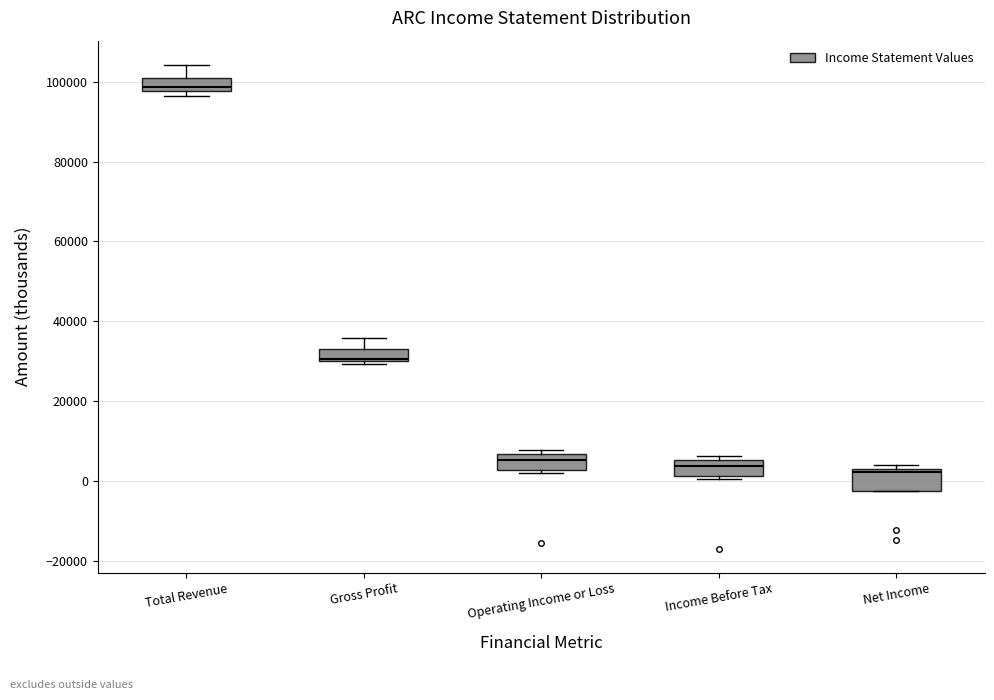

Which box has the highest median line?

Total Revenue